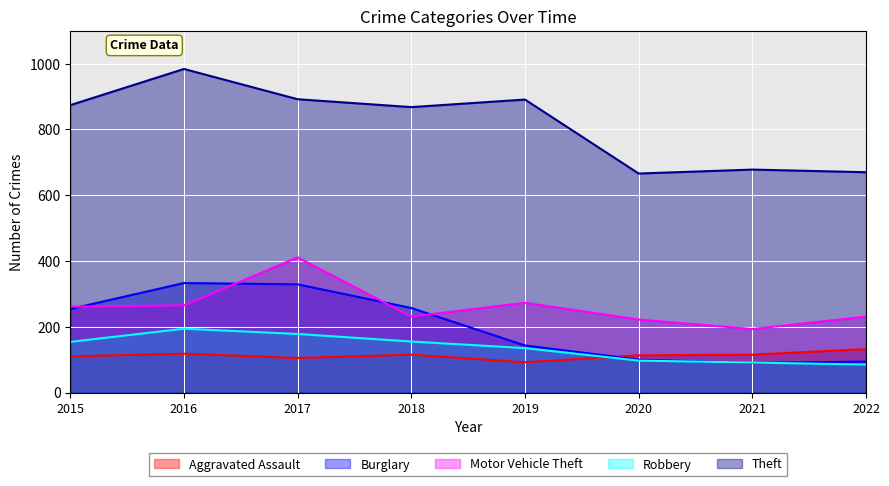

Which has a higher value, 2022 or 2018?

2022